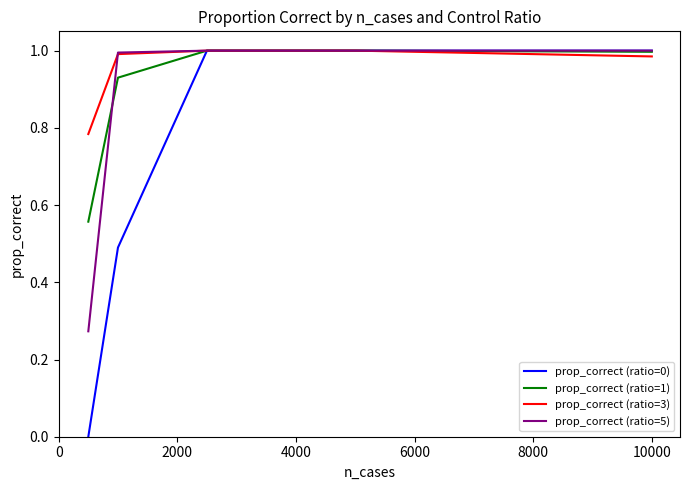

Which series has the largest range (max minus min)?

prop_correct (ratio=0)